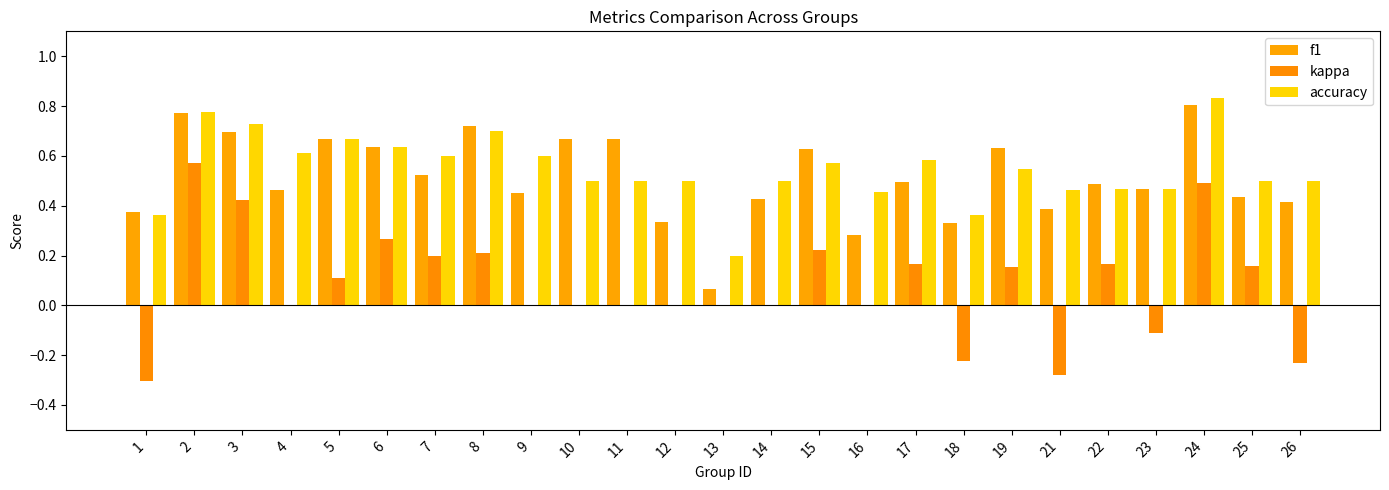

Which category has the lowest value across all series?

1